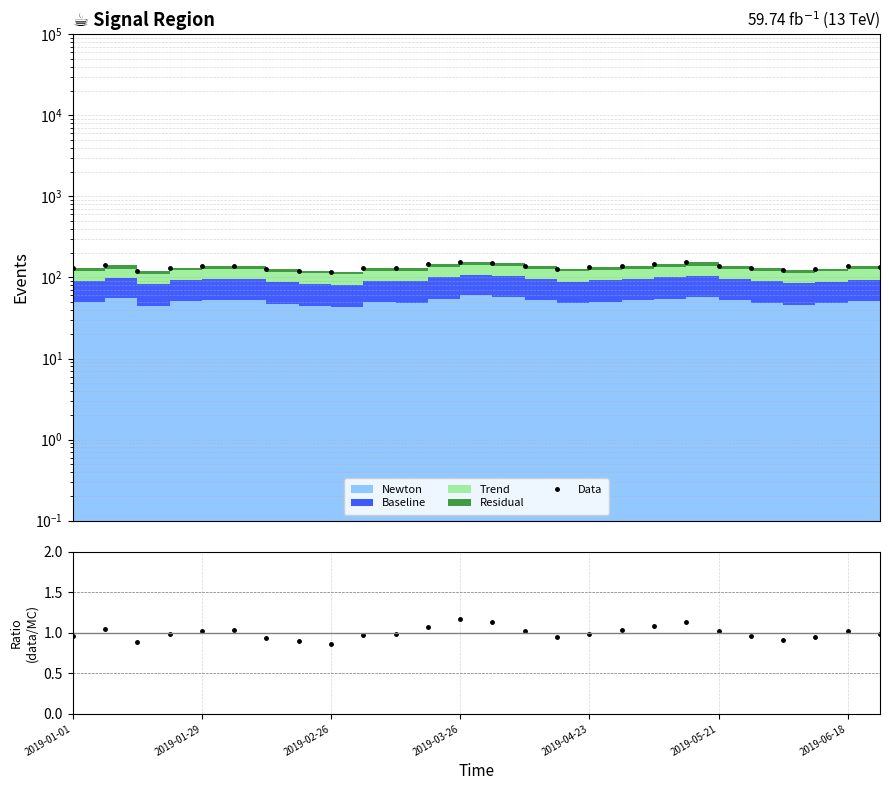

Reading left to right, extract all data points from this chart.

Data: 130.0	141.0	119.0	132.0	138.0	140.0	126.0	121.0	116.0	131.0	132.0	145.0	157.0	152.0	138.0	128.0	133.0	140.0	146.0	153.0	138.0	130.0	122.0	128.0	137.0	133.0
data/MC: 1.0	1.0	0.9	1.0	1.0	1.0	0.9	0.9	0.9	1.0	1.0	1.1	1.2	1.1	1.0	0.9	1.0	1.0	1.1	1.1	1.0	1.0	0.9	0.9	1.0	1.0